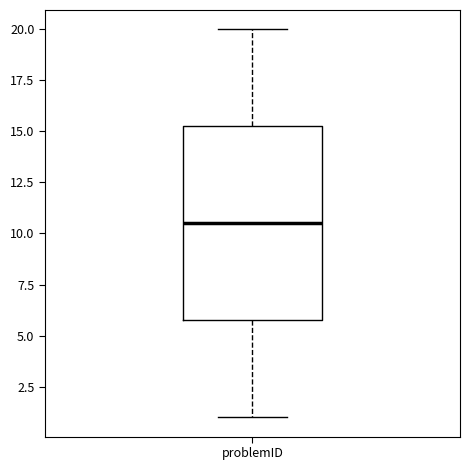

Transcribe this box plot: give where the median line is, the range the box spans, and where the two whiskers end, as read against the y-axis. The values are not printed on the chart, so give them approximately, as read against the axis.

median 10.5, box 6.0 to 15.5, whiskers 1.0 to 20.0